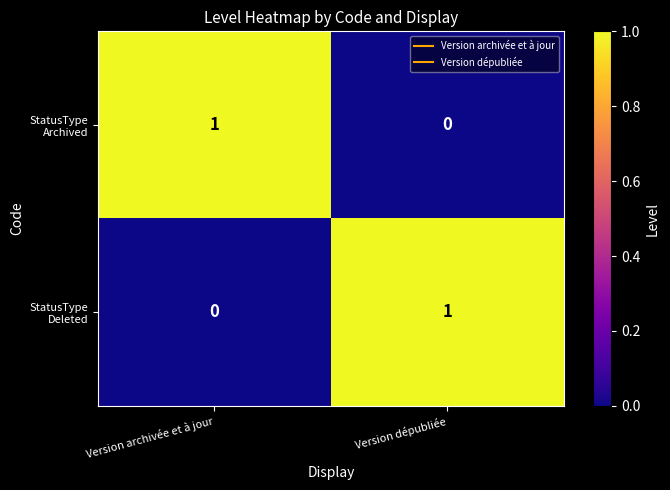

Which series has the largest range (max minus min)?

StatusType Archived